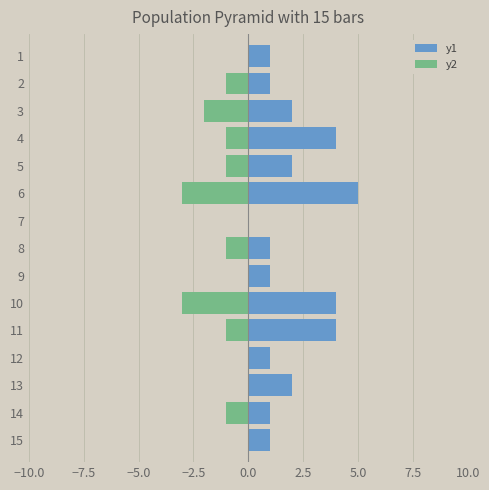

What position from the left is 0.0?

5